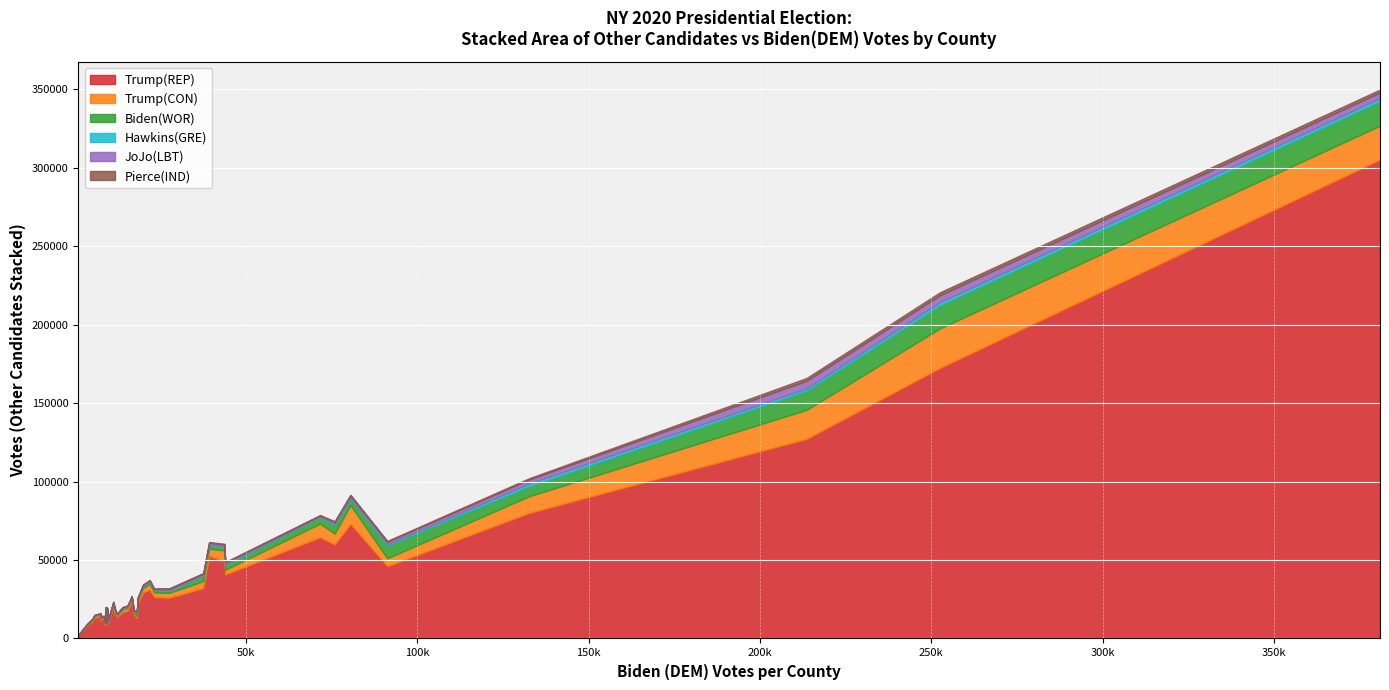

How many interior local peaks does the Hawkins(GRE) series have?

13